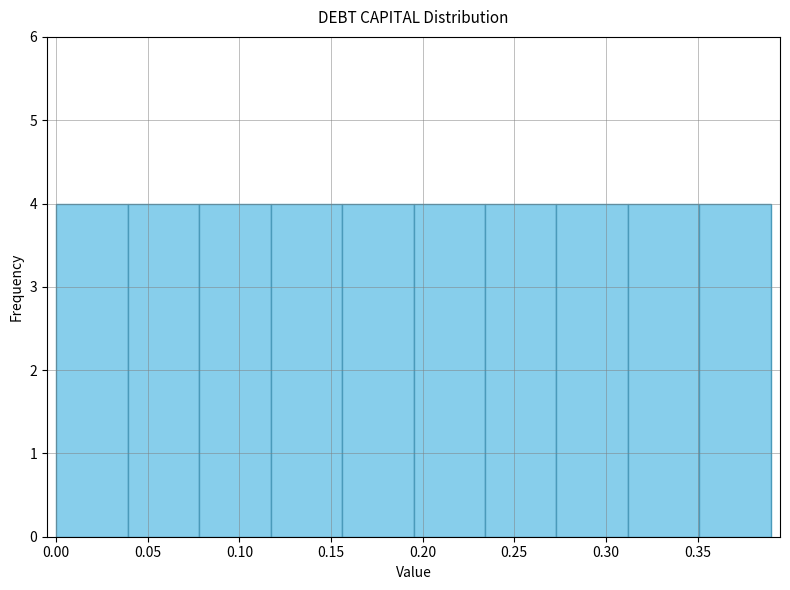

Reading left to right, transcribe this chart: for each bar, give the range it covers on the x-axis and its height. Neither the bar edges nor the heights are printed on the chart, so give them approximately, as read against the axes.

0.000 to 0.039: 4
0.039 to 0.078: 4
0.078 to 0.117: 4
0.117 to 0.156: 4
0.156 to 0.195: 4
0.195 to 0.234: 4
0.234 to 0.273: 4
0.273 to 0.312: 4
0.312 to 0.351: 4
0.351 to 0.390: 4